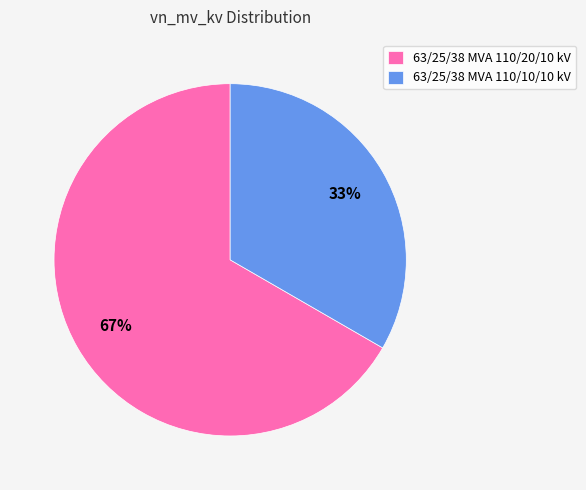

True or false: 63/25/38 MVA 110/10/10 kV accounts for 33% of the total.

True